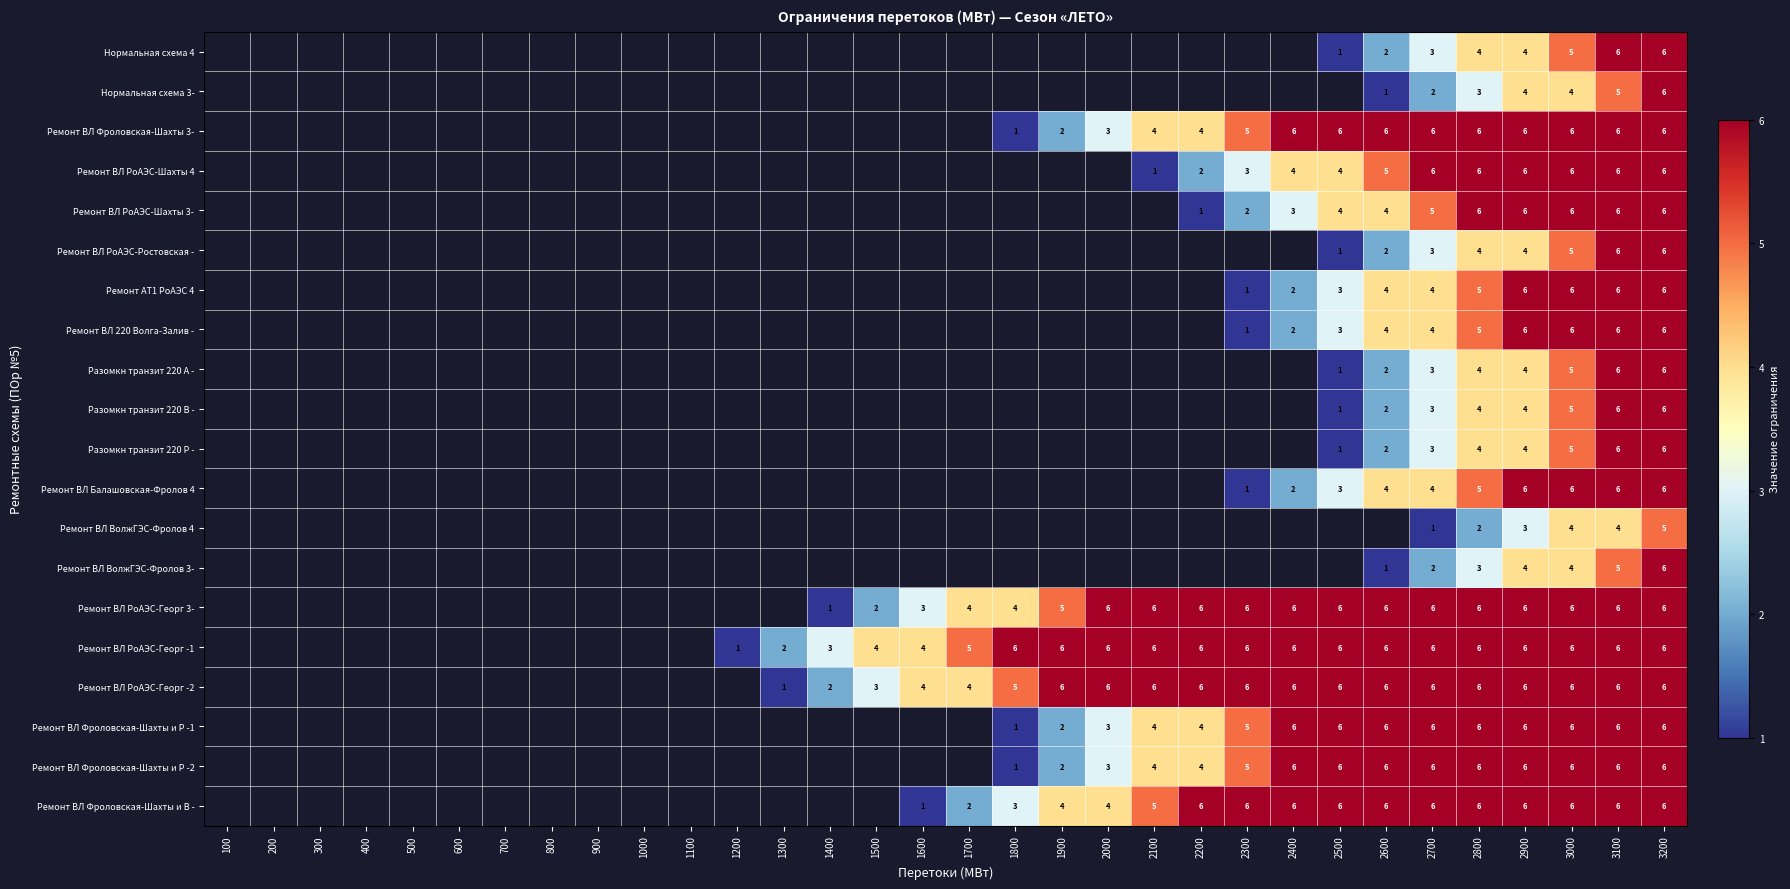

The value of Ремонт ВЛ 220 Волга-Залив - at 3100 is 9. True or false?

False